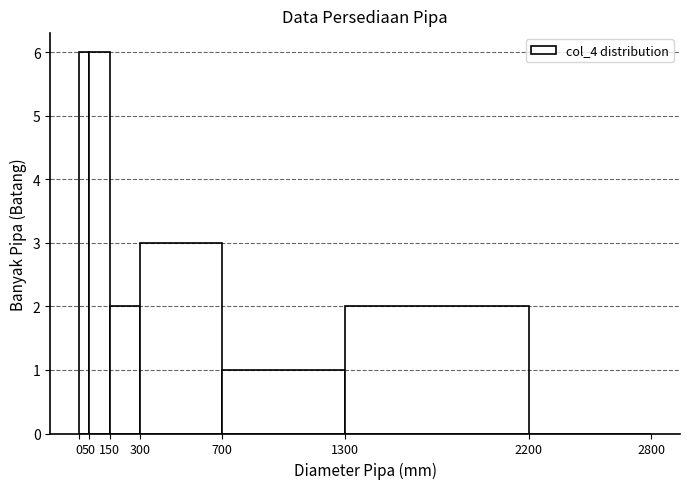

Reading left to right, list every bar in this chart as the range it spans on the x-axis followed by its height. The values are not printed on the chart, so give them approximately, as read against the axis.

0 to 50: 6
50 to 150: 6
150 to 300: 2
300 to 700: 3
700 to 1300: 1
1300 to 2200: 2
2200 to 2800: 0